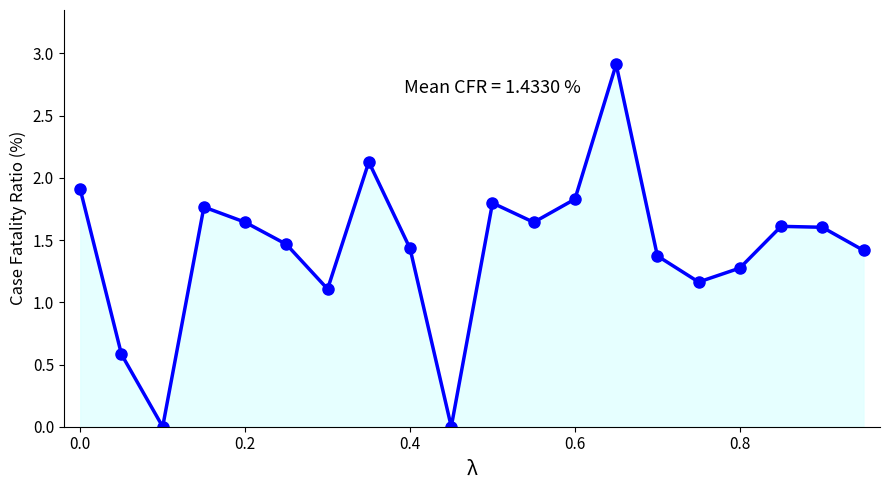

What is the maximum value shown in the chart?

2.9